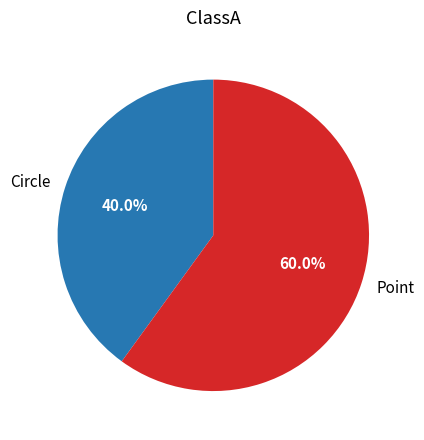

Between Circle and Point, which is larger?

Point